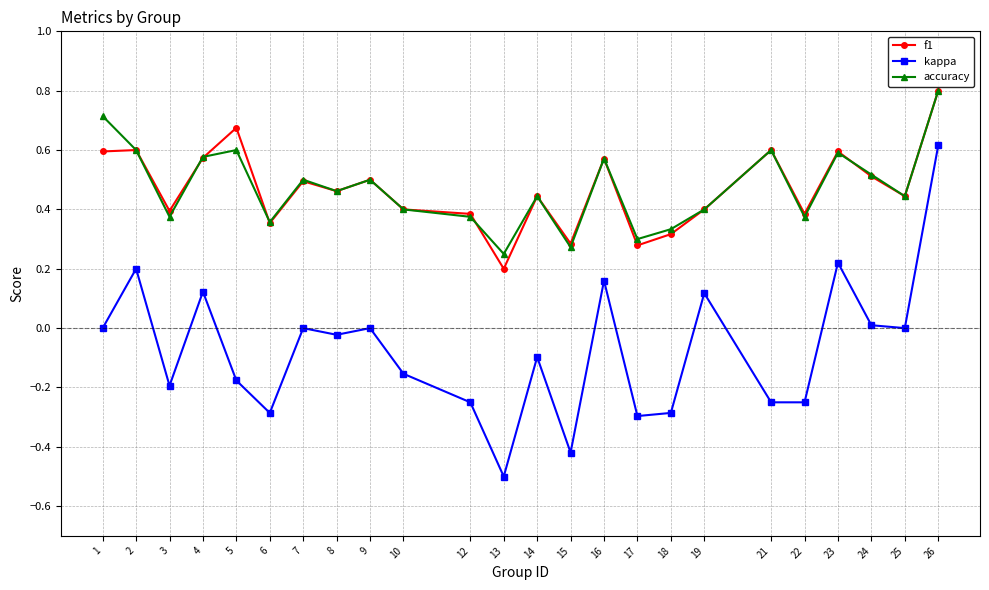

At which label does accuracy reach its peak?

26